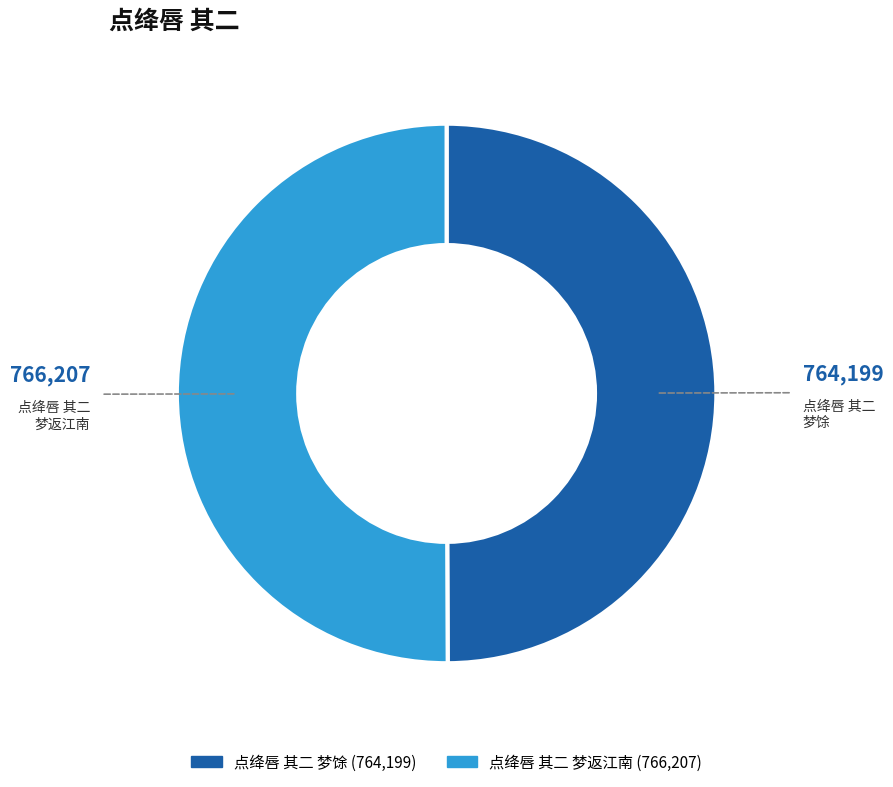

The 点绛唇 其二 梦返江南 slice represents 43% of the pie. True or false?

False